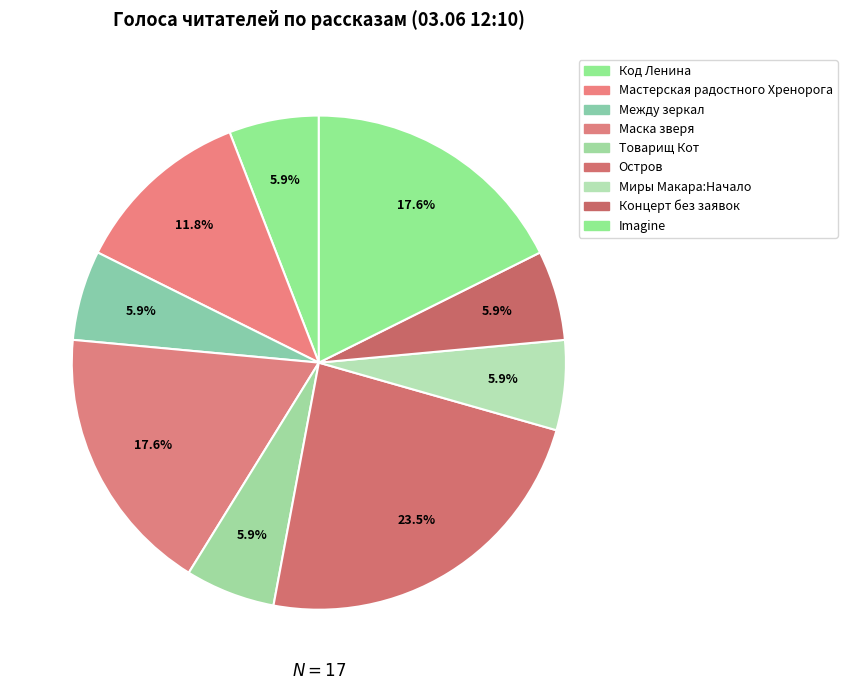

Count the number of slices in the pie.

9